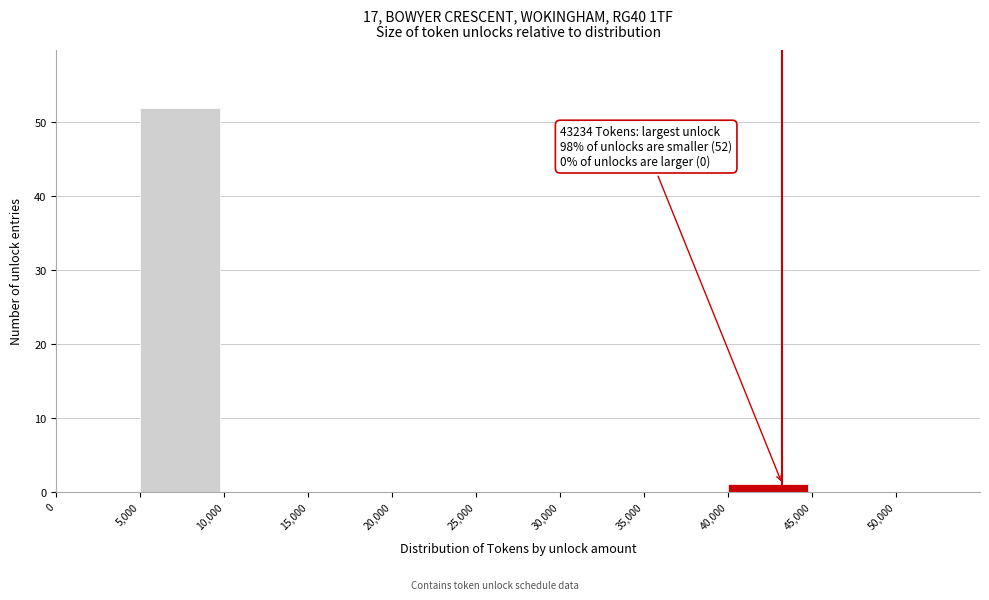

Which range on the x-axis has the tallest bar?

5000 to 10000